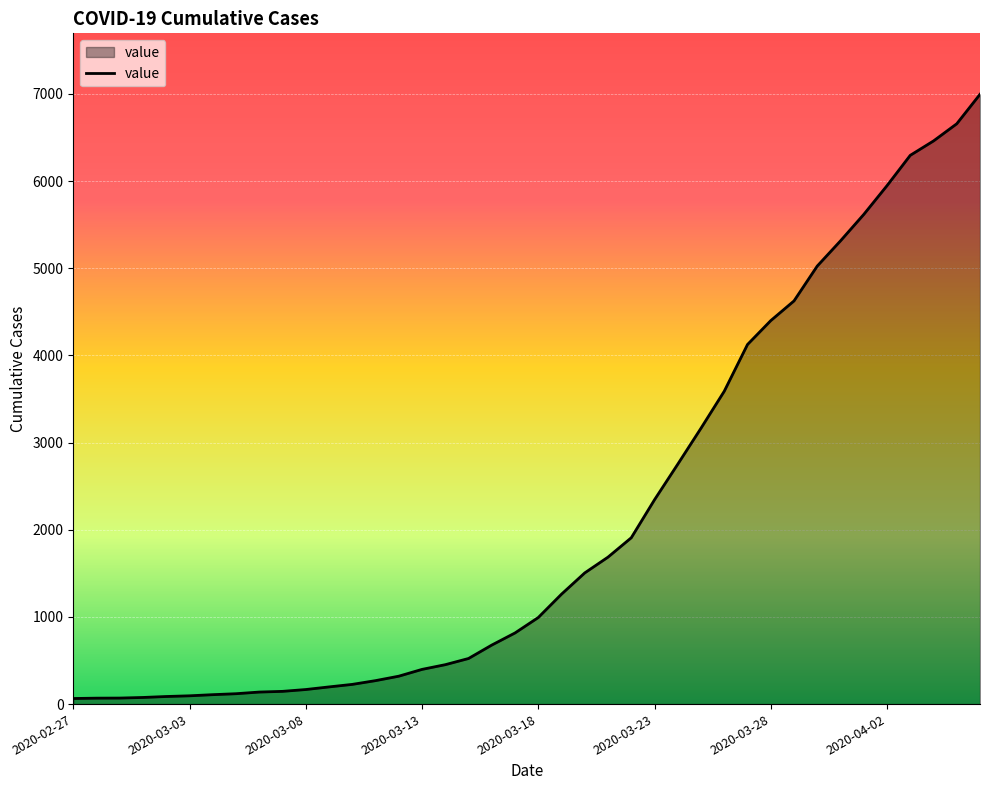

What is the maximum value shown in the chart?

6995